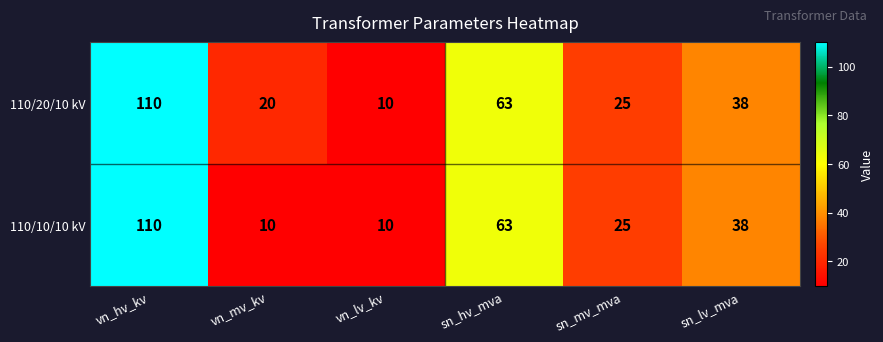

What is the maximum value for 110/10/10 kV?

110